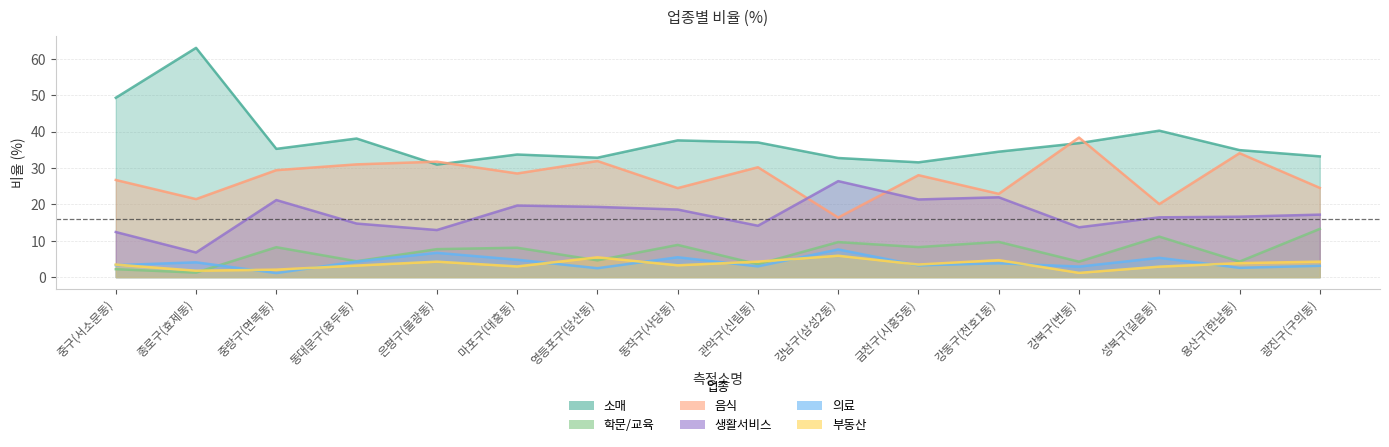

The 의료 series shows 4.8 at 마포구(대흥동). True or false?

True